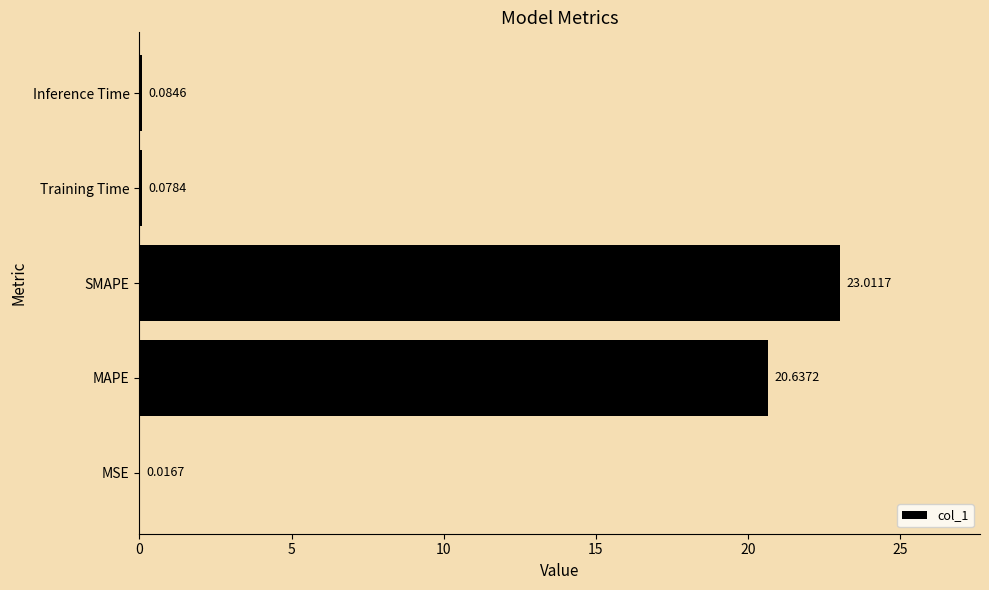

At which label is the value closest to 11?

MAPE